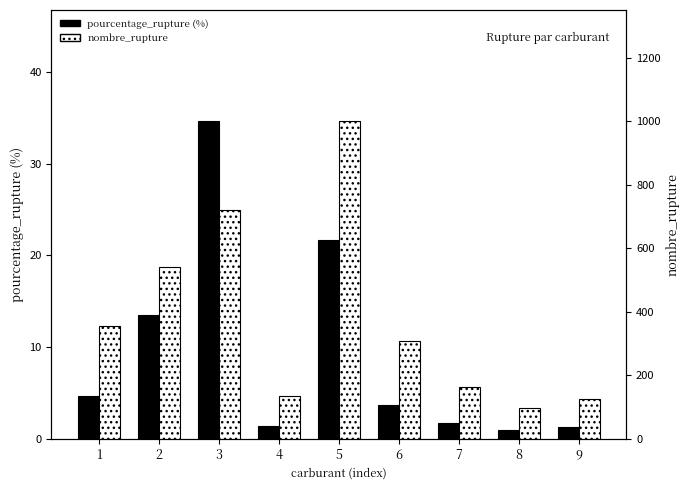

At which category is the sum across all series the highest?

5